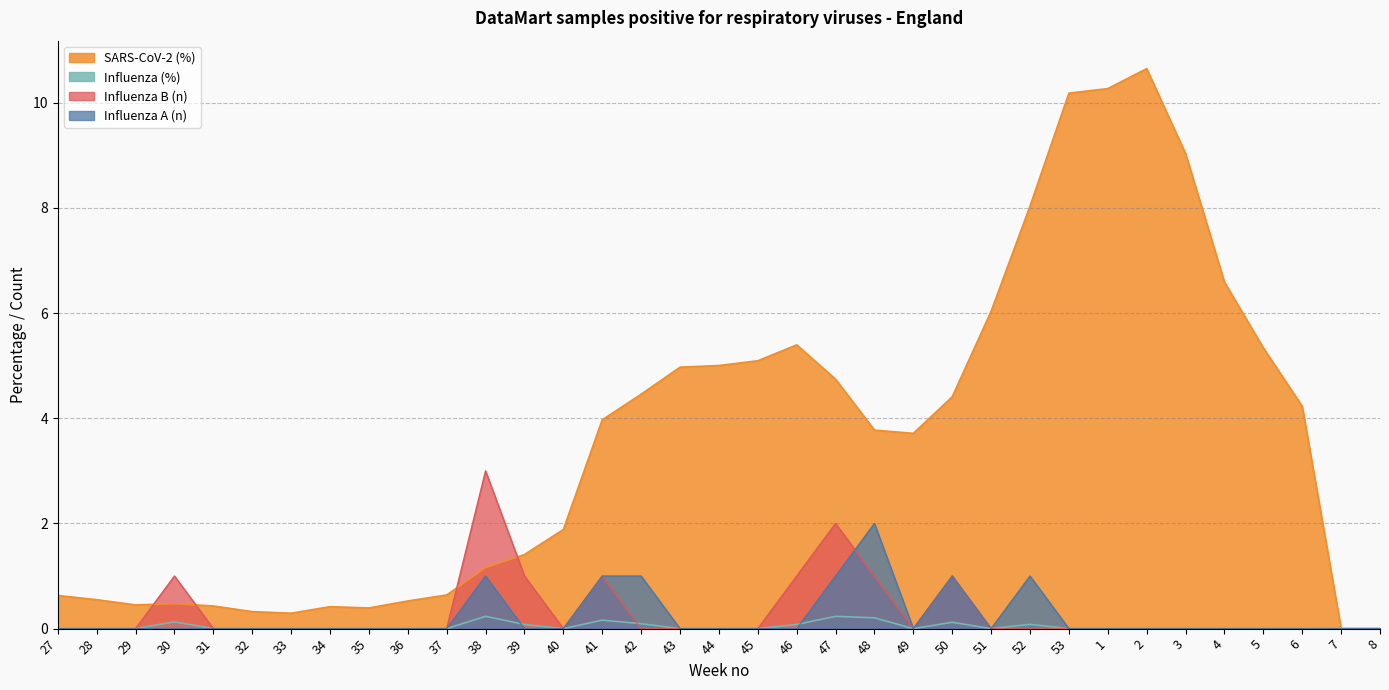

What is the label of the 11th point from the right?

51